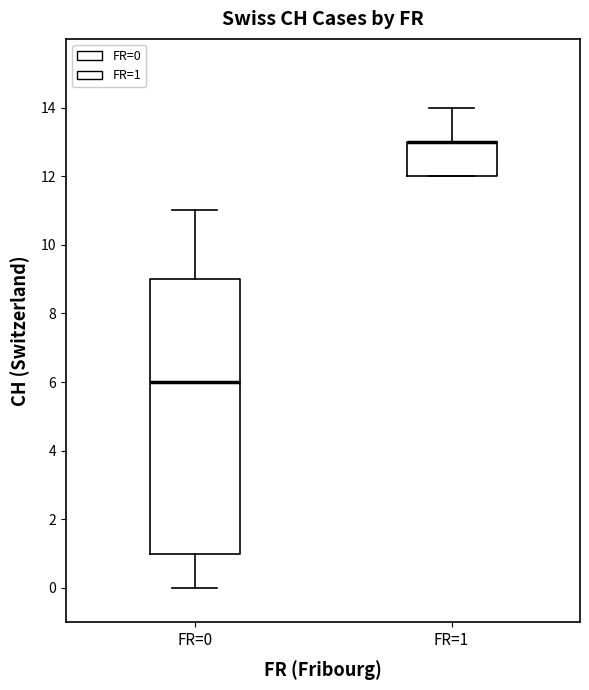

Where is the upper edge of the box for FR=1 on the y-axis? The values are not printed on the chart, so give them approximately, as read against the axis.

13